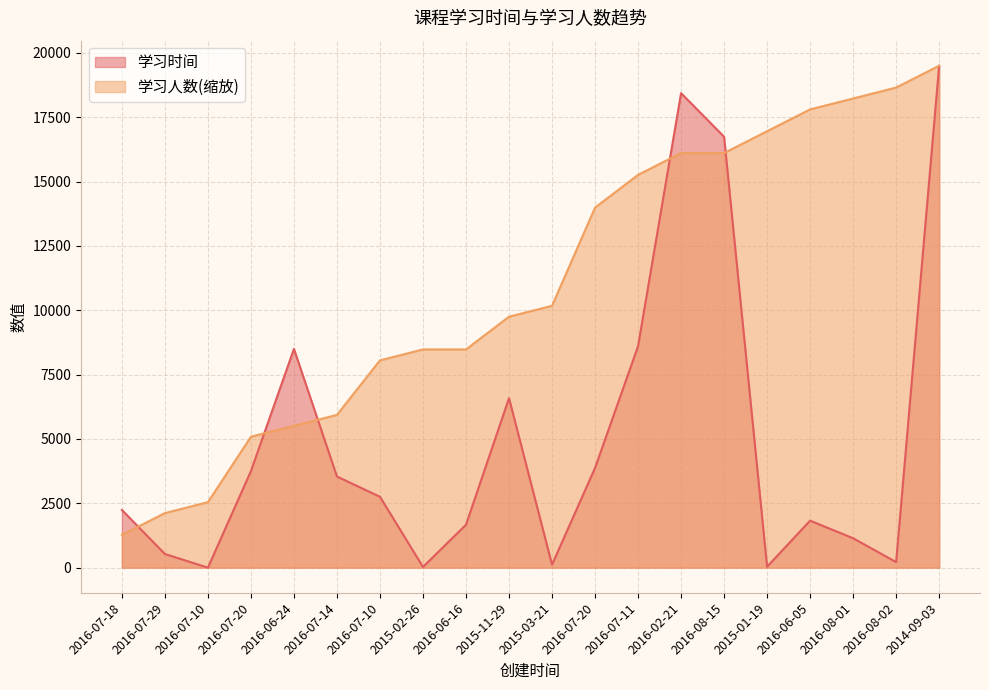

Reading left to right, list all the values displayed in this chart.

学习时间: 2016-07-18=2241.0	2016-07-29=531.0	2016-07-10=0.0	2016-07-20=3753.0	2016-06-24=8499.0	2016-07-14=3540.0	2016-07-10=2754.0	2015-02-26=27.0	2016-06-16=1668.0	2015-11-29=6585.0	2015-03-21=117.0	2016-07-20=3873.0	2016-07-11=8604.0	2016-02-21=18435.0	2016-08-15=16743.0	2015-01-19=36.0	2016-06-05=1827.0	2016-08-01=1143.0	2016-08-02=216.0	2014-09-03=19500.0
学习人数: 2016-07-18=1271.7	2016-07-29=2119.6	2016-07-10=2543.5	2016-07-20=5087.0	2016-06-24=5510.9	2016-07-14=5934.8	2016-07-10=8054.3	2015-02-26=8478.3	2016-06-16=8478.3	2015-11-29=9750.0	2015-03-21=10173.9	2016-07-20=13989.1	2016-07-11=15260.9	2016-02-21=16108.7	2016-08-15=16108.7	2015-01-19=16956.5	2016-06-05=17804.3	2016-08-01=18228.3	2016-08-02=18652.2	2014-09-03=19500.0